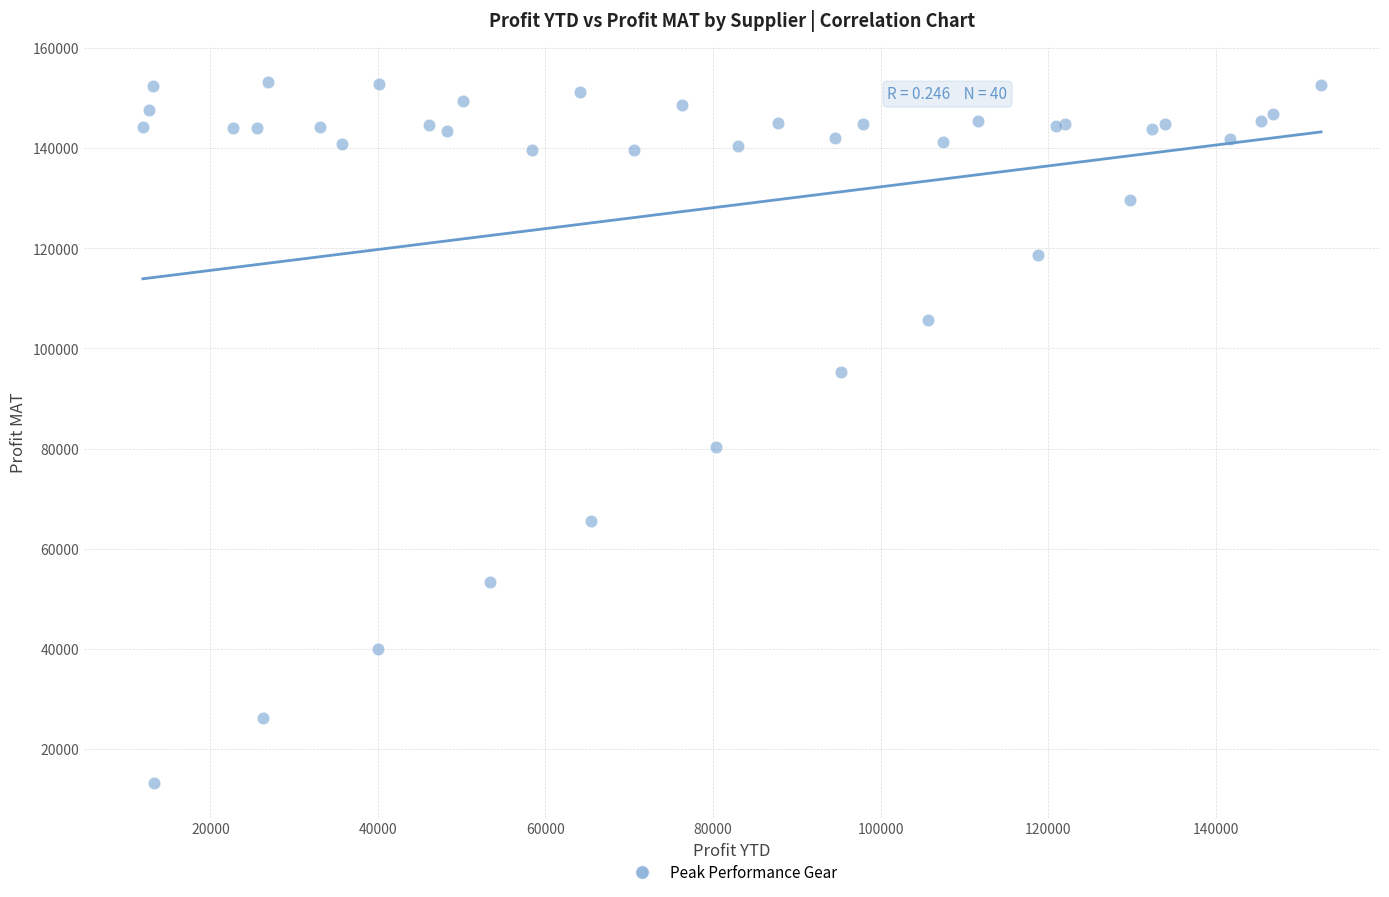

What Y value in the scatter plot is closest to 83256?

80351